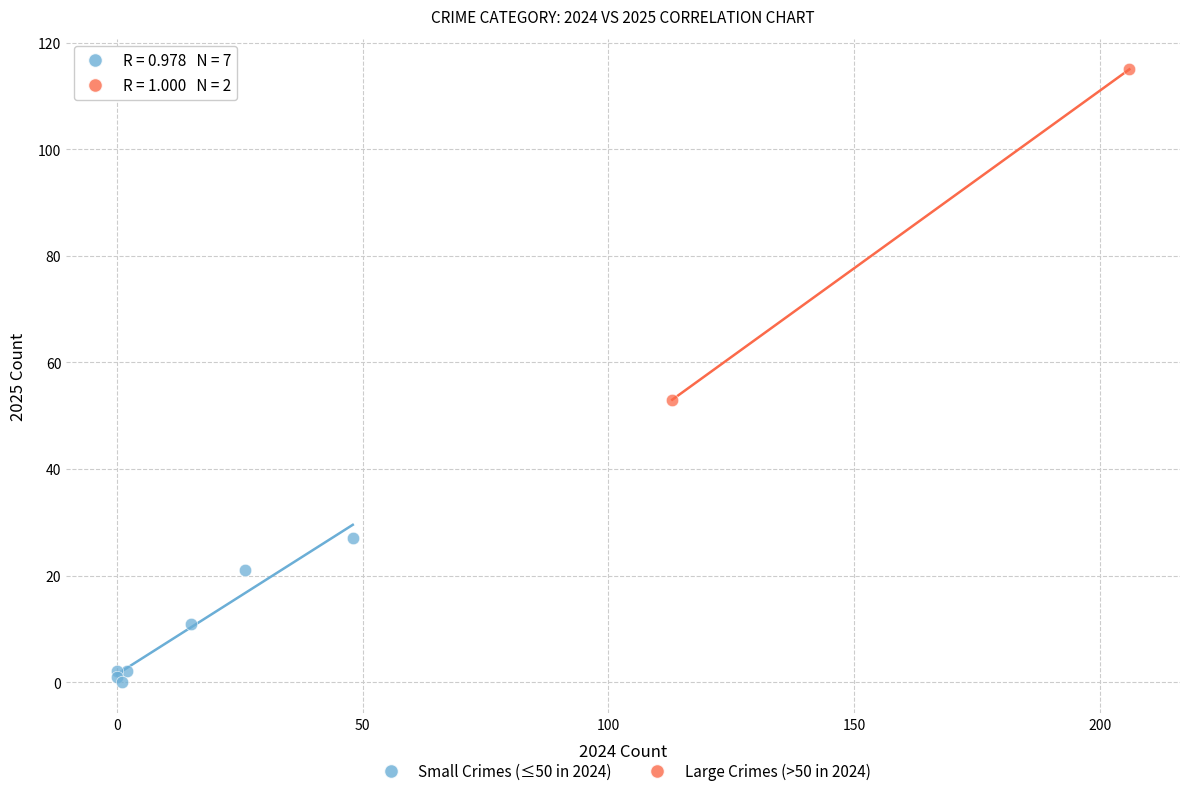

Which series contains the highest Y value?

Large Crimes (>50 in 2024)